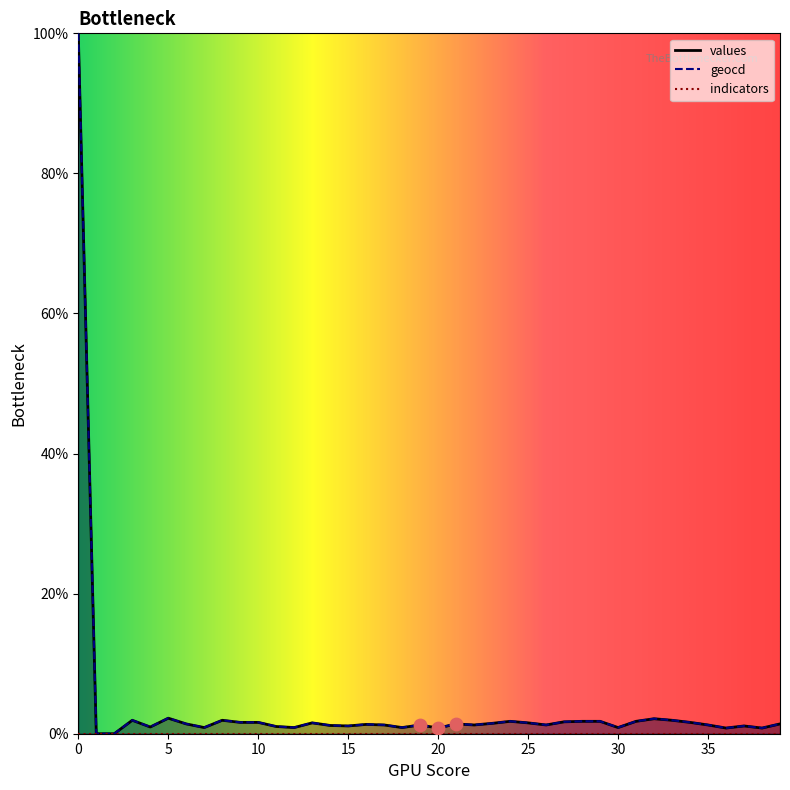

Which series reaches the minimum Y coordinate?

values